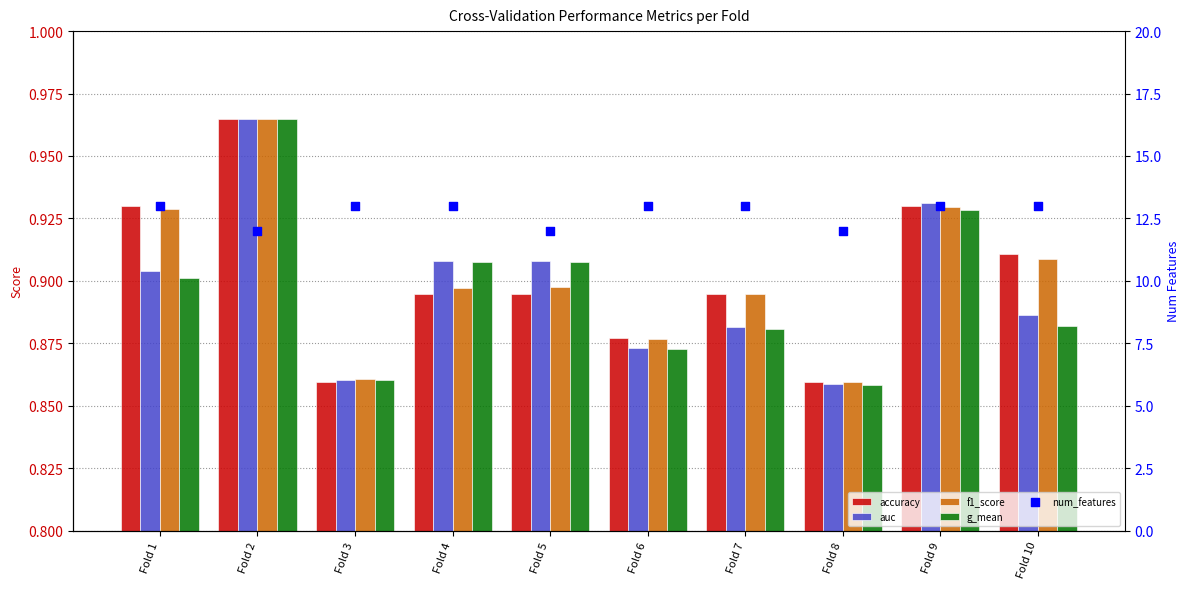

Which series reaches the maximum Y coordinate?

num_features